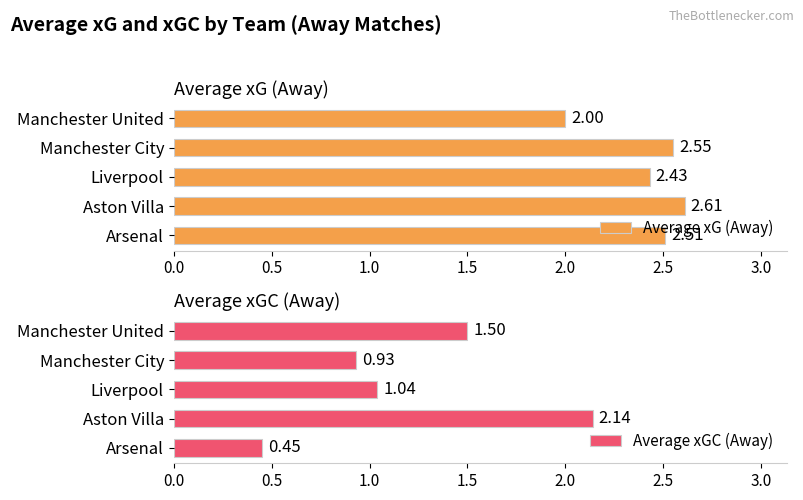

What is the sum of the Average xG (Away) values at Aston Villa and Arsenal?

5.1